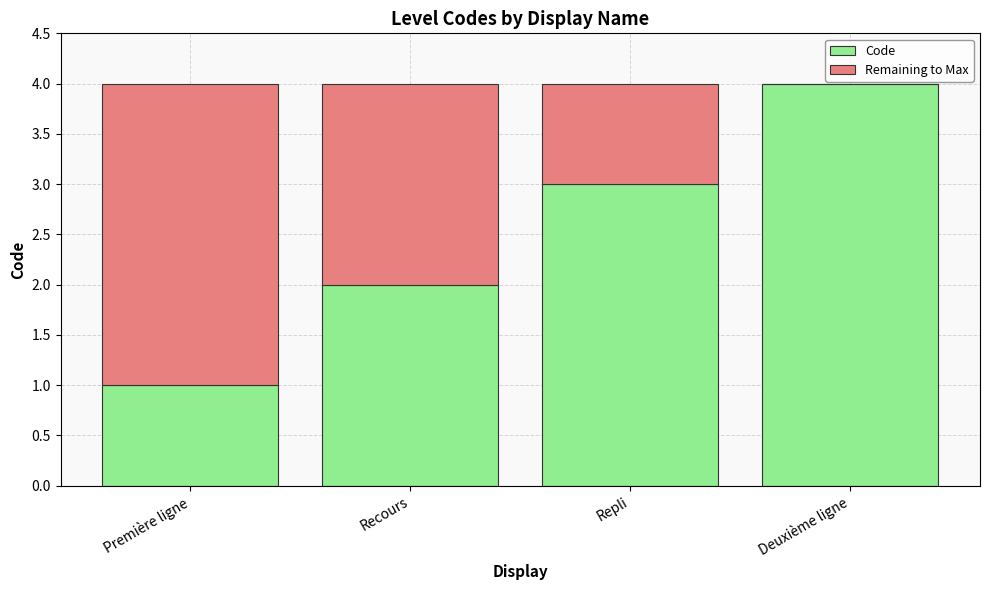

What is the total value across all series at Deuxième ligne?

4